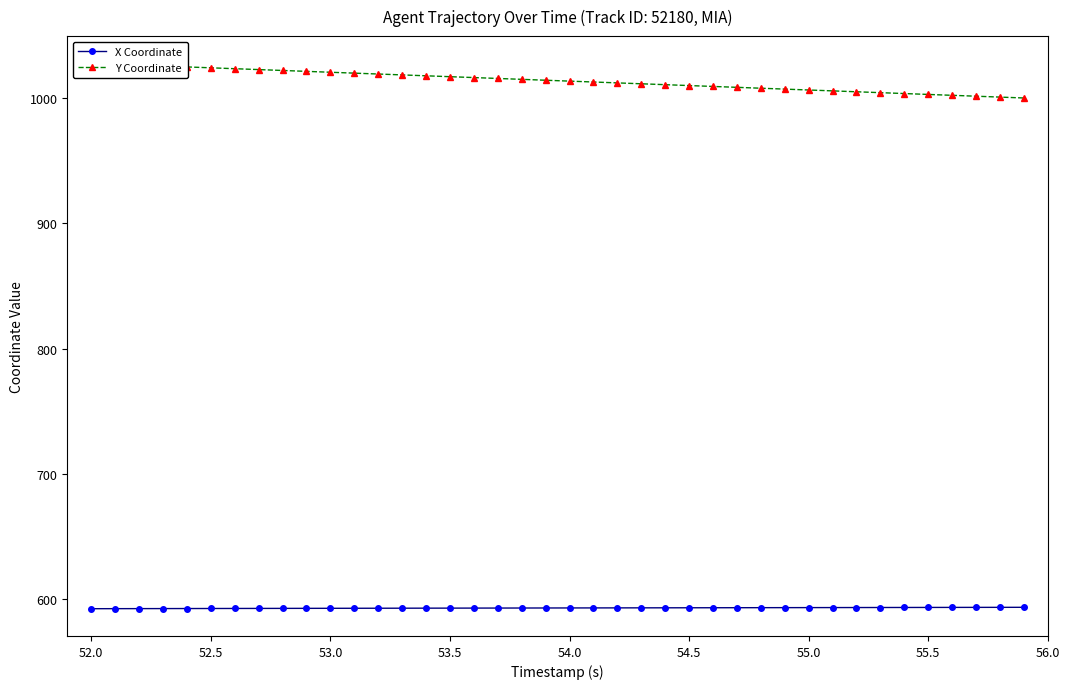

What is the lowest value of the X Coordinate series?

592.6